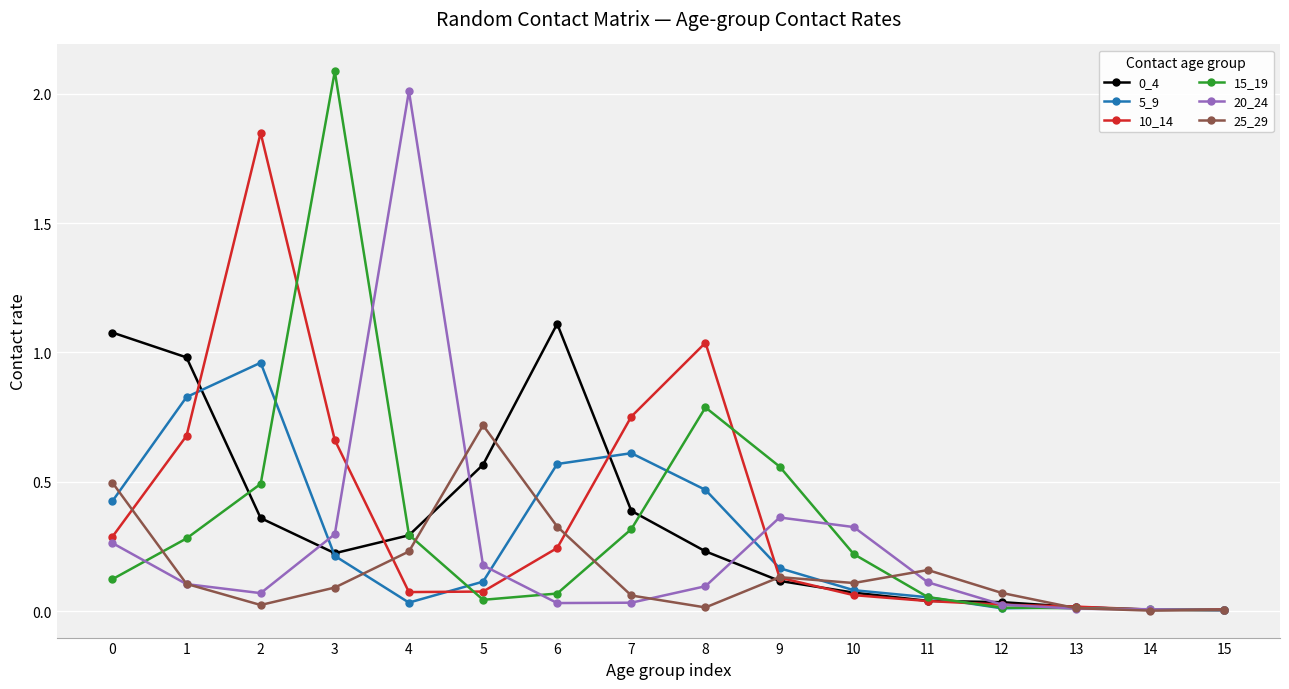

Is the value of 20_24 at 7 greater than the value of 0_4 at 3?

No